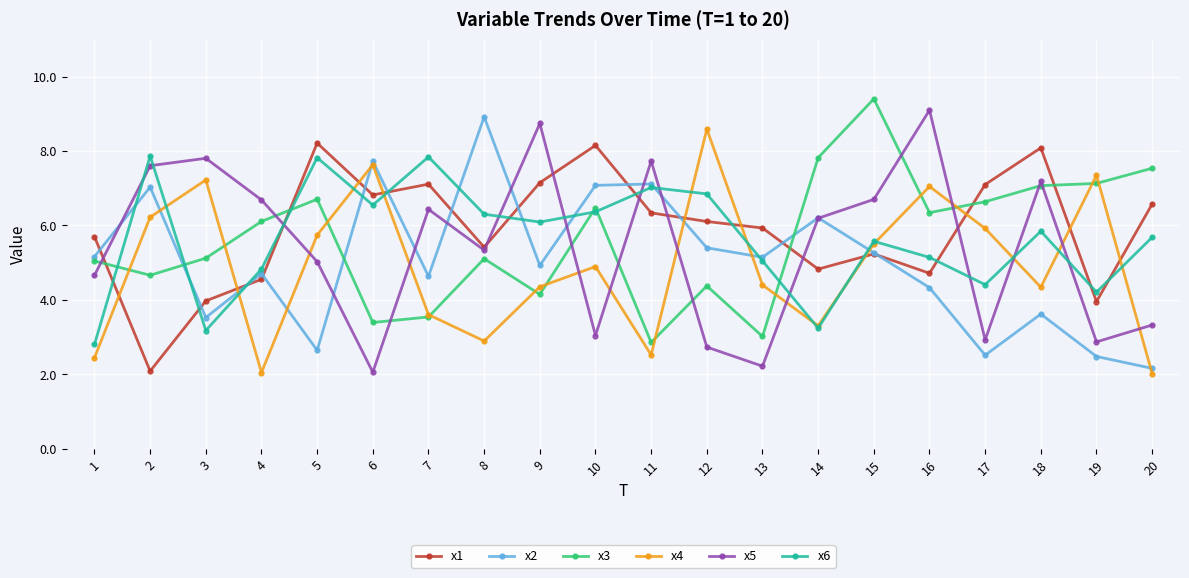

How many data points in x6 are less than 5?

6